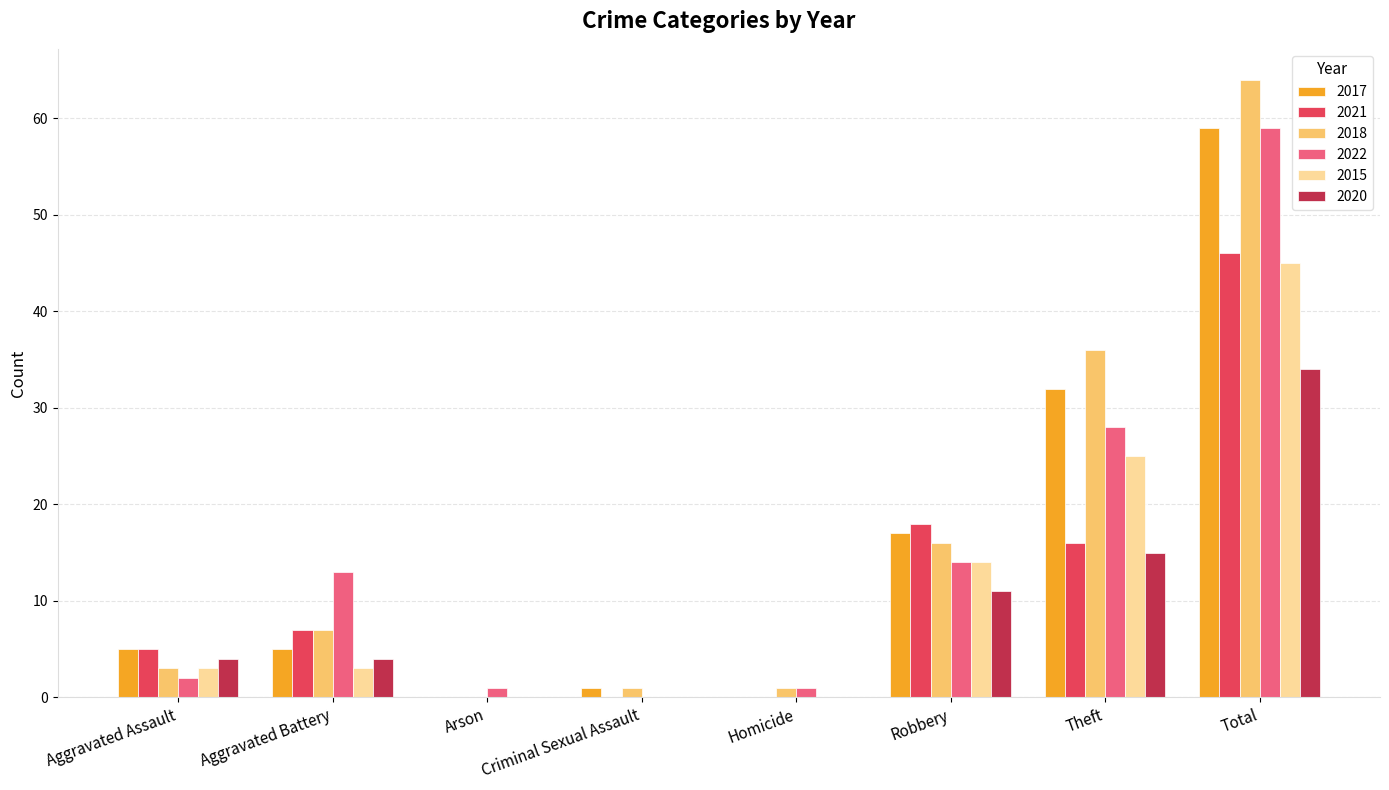

How many values in 2018 are above zero?

7